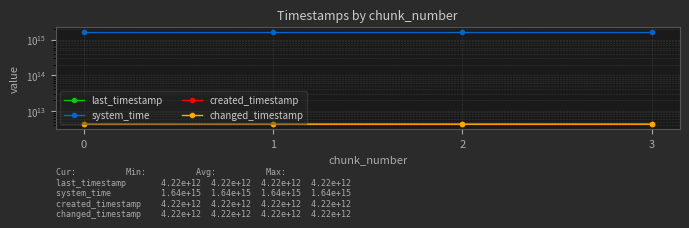

How many series are shown in this chart?

4